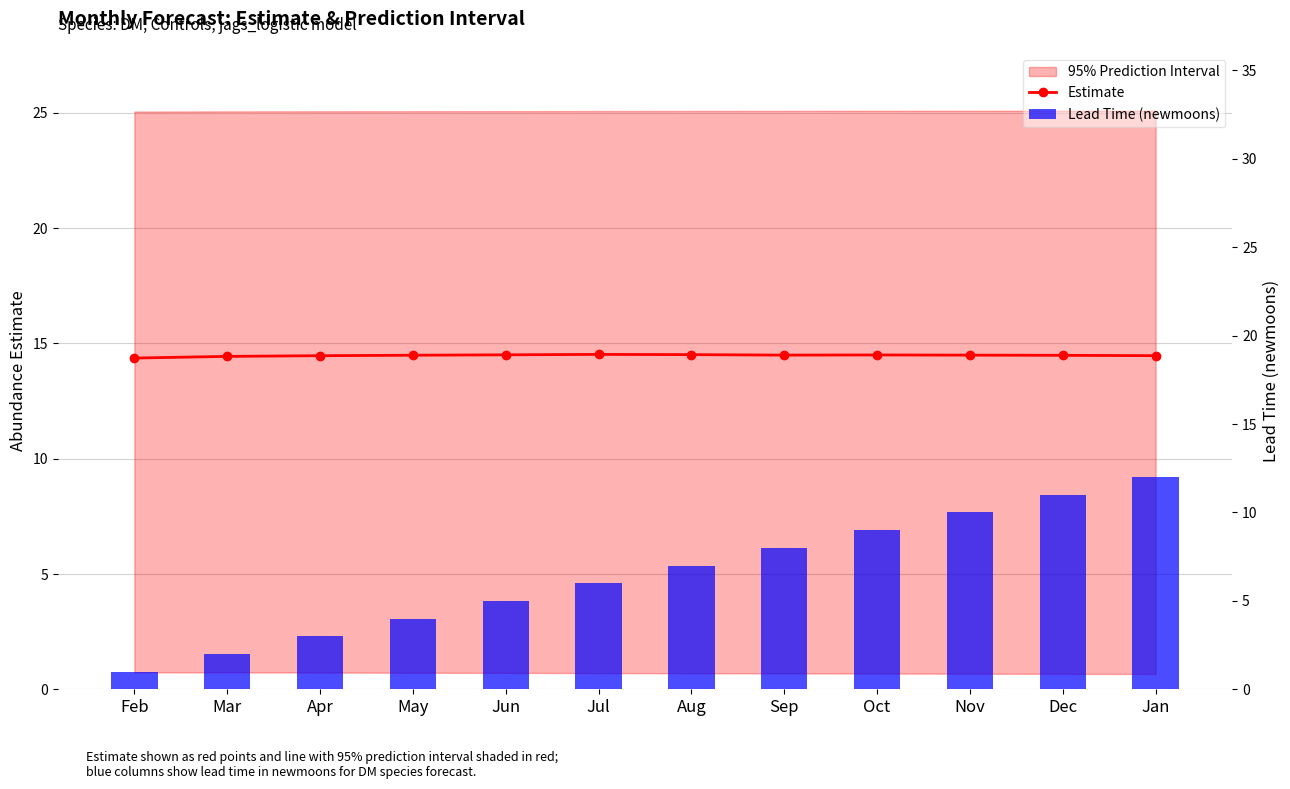

Rank the series at May from highest to lowest value.

Estimate, Lead Time (newmoons)